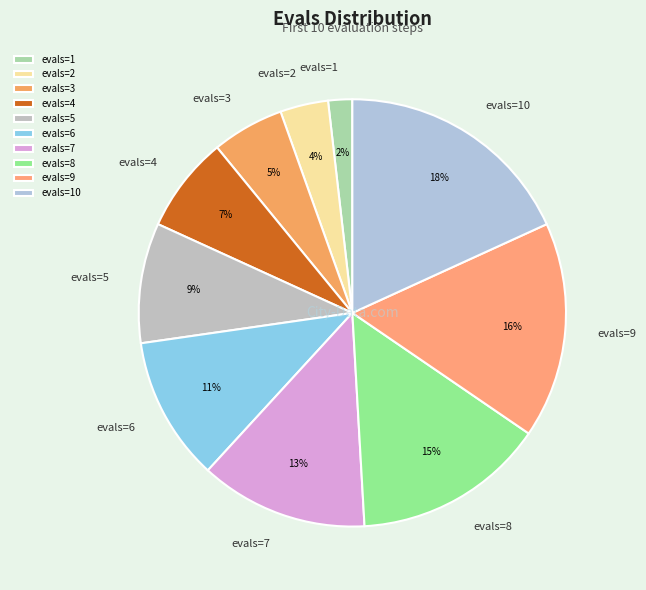

What is the ratio of the value at evals=2 to the value at evals=1?

2.0